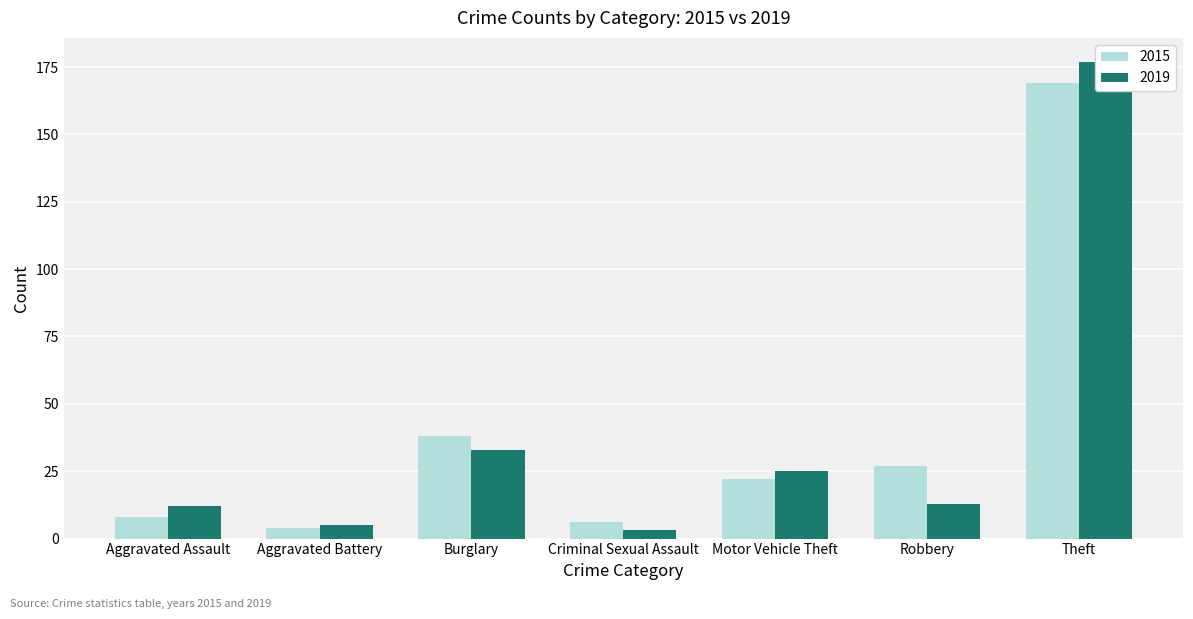

What is the value of the 2015 bar at the 7th from the left?

169